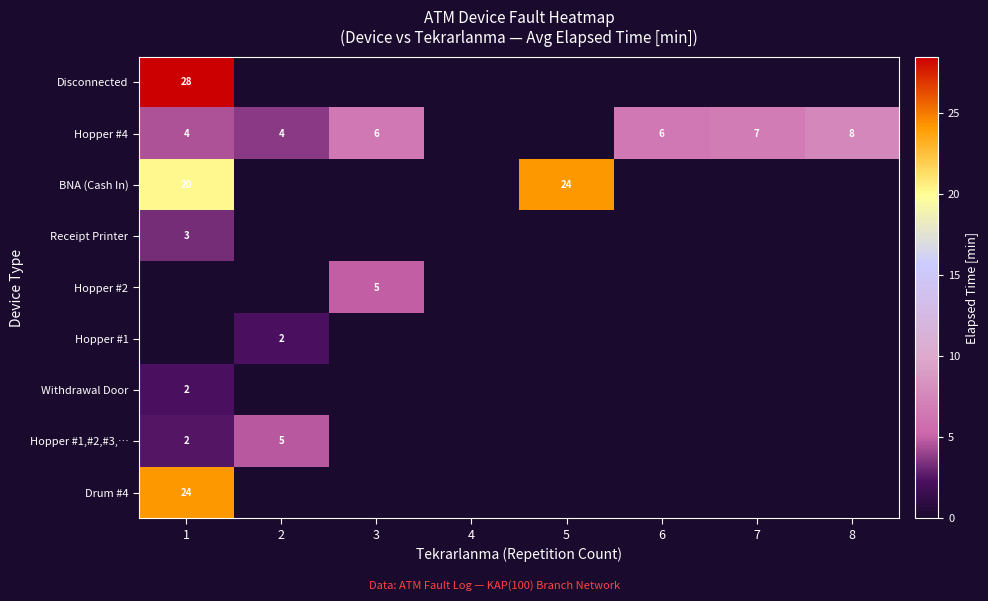

At how many categories does at least one series exceed 3?

7